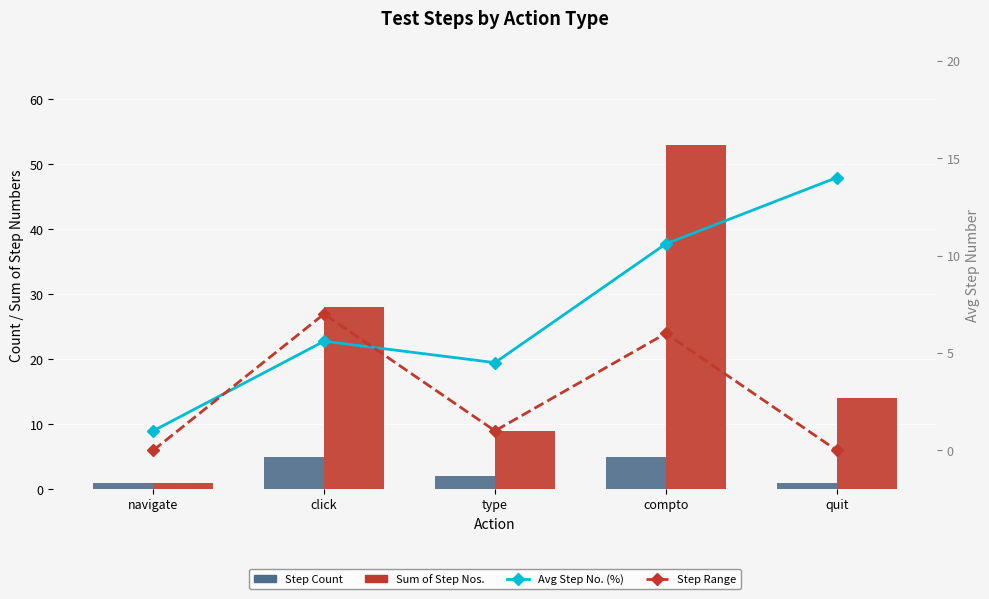

Which series has the widest spread of values?

Sum of Step Nos.